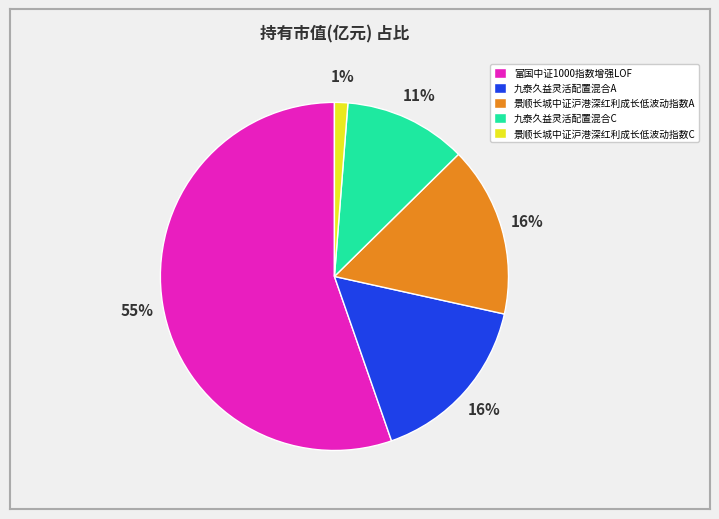

To the nearest percent, what percentage of the pie is 九泰久益灵活配置混合C?

11%